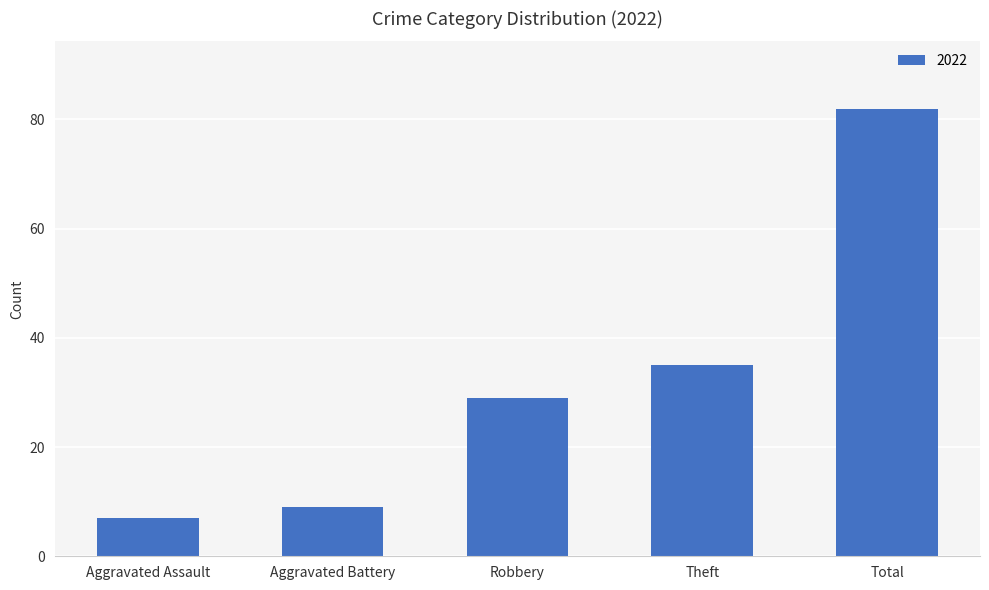

What is the average value?

32